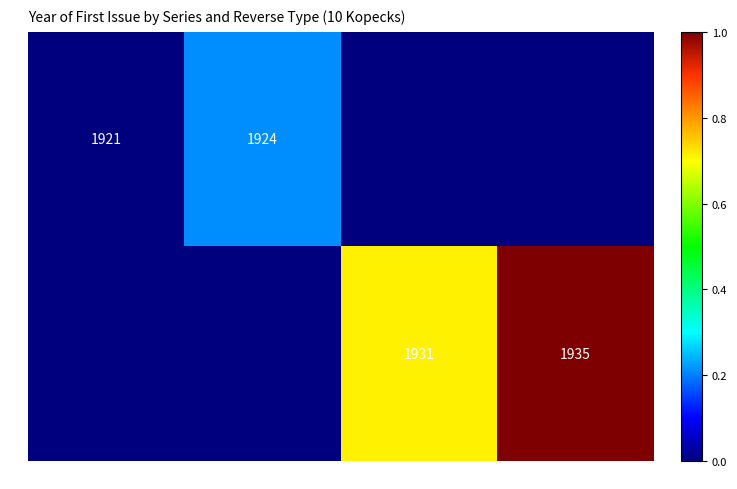

Is the value of Silver at Beaded Circle greater than the value of Copper-Nickel at Shield/Figure?

No